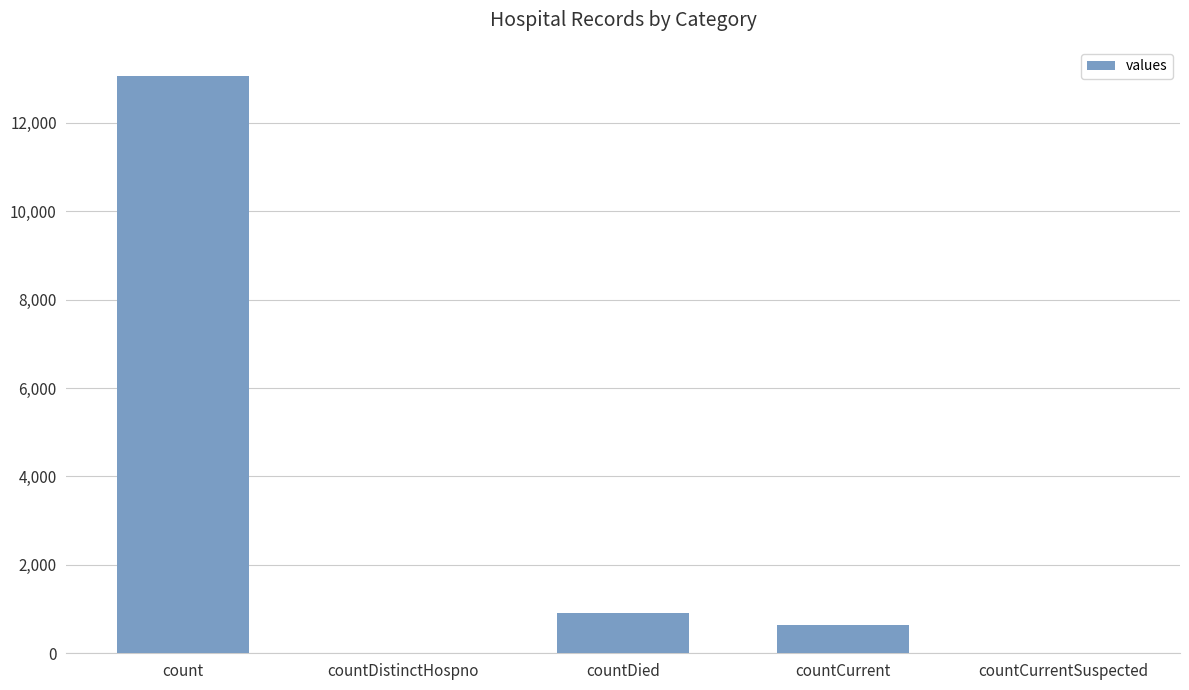

Which label corresponds to the largest value in the chart?

count